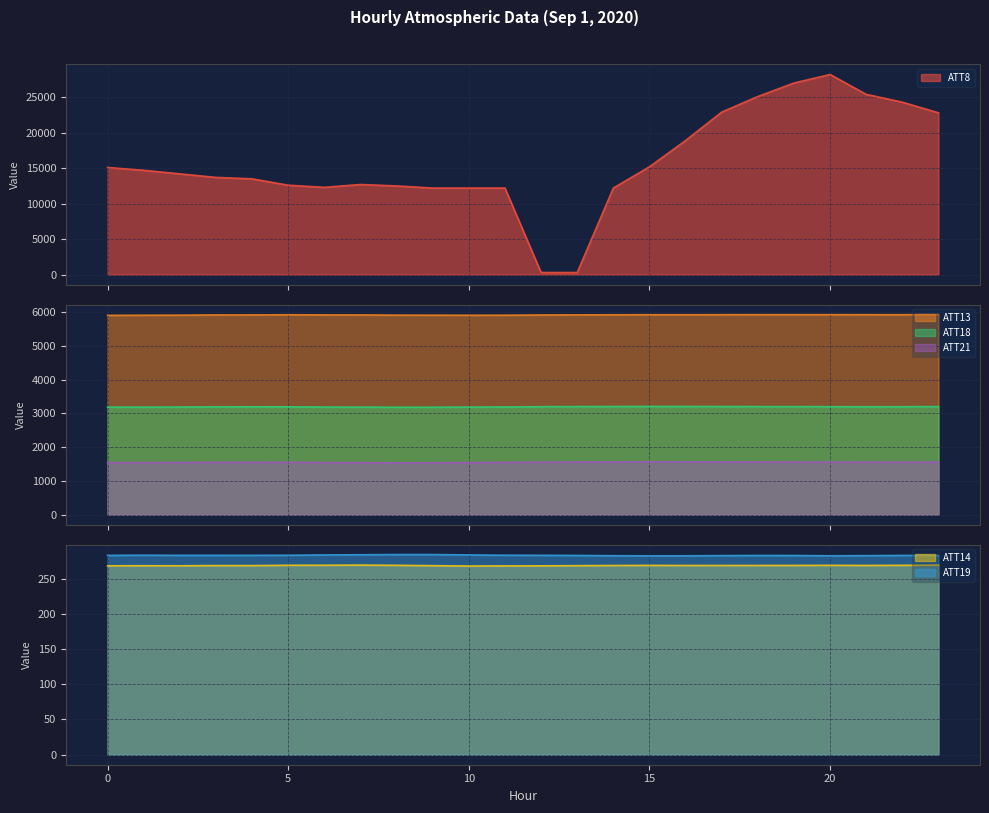

List the labels in order of ATT18 value, largest first.

15, 16, 17, 14, 13, 18, 23, 19, 20, 21, 22, 12, 4, 5, 3, 11, 2, 6, 10, 1, 7, 0, 9, 8